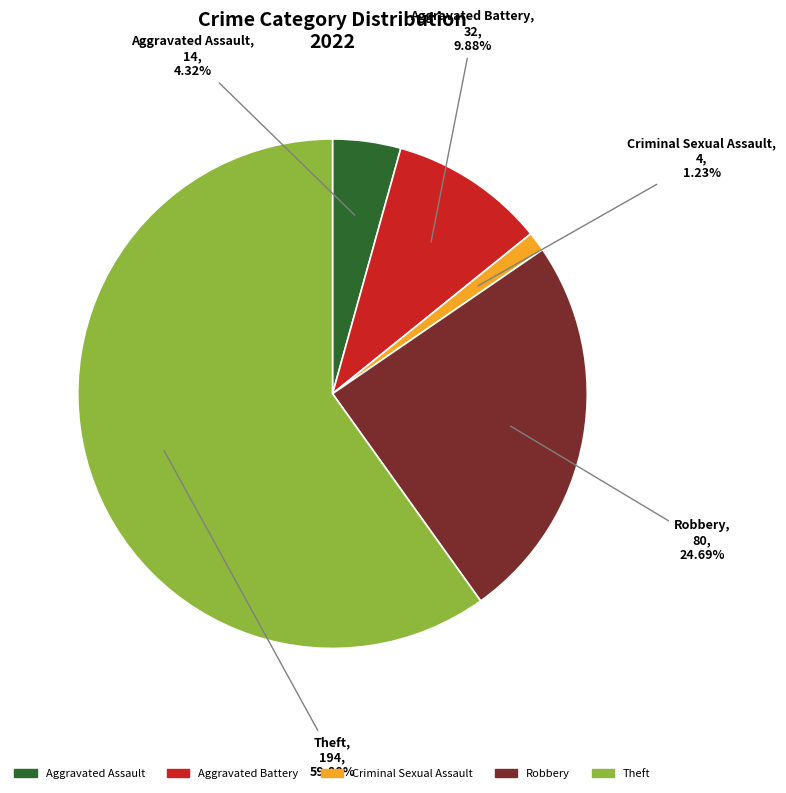

Rank the categories by value from highest to lowest.

Theft, Robbery, Aggravated Battery, Aggravated Assault, Criminal Sexual Assault